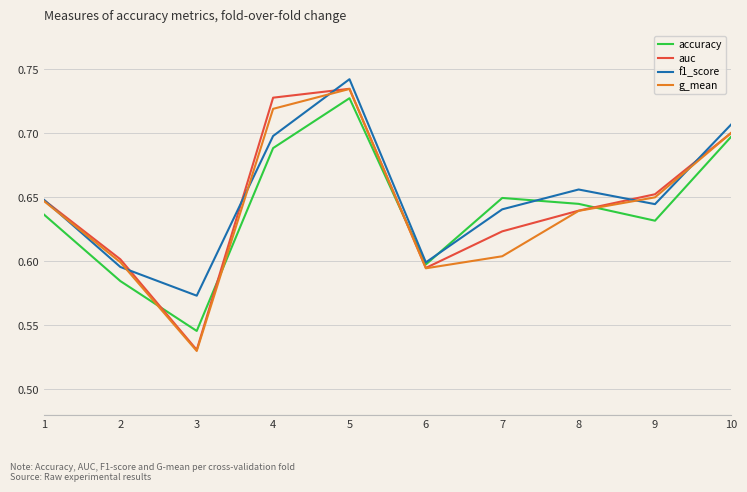

True or false: auc and f1_score cross at least once.

True